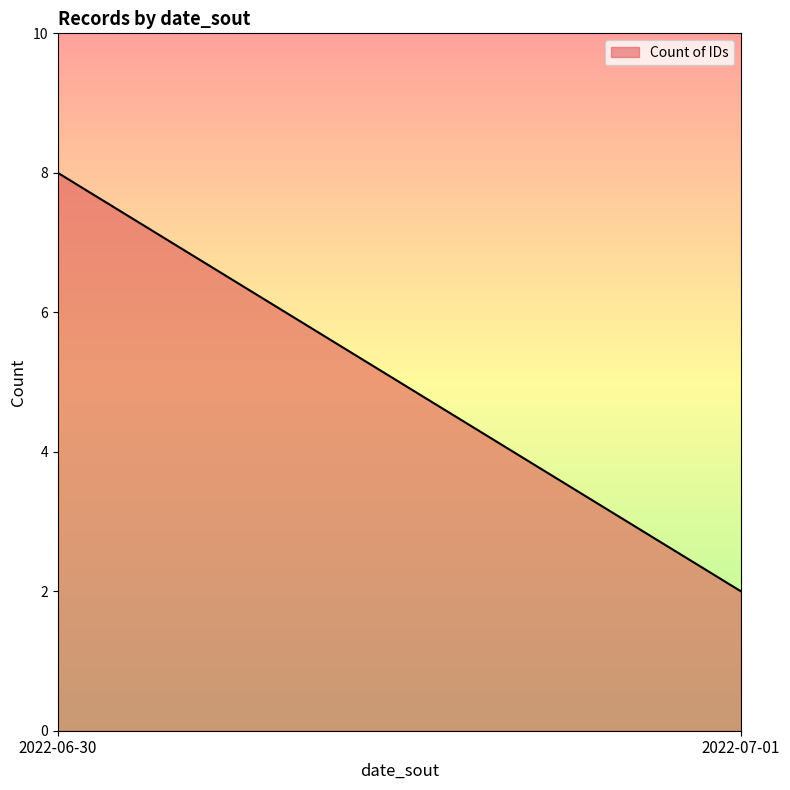

What is the maximum value shown in the chart?

8.0